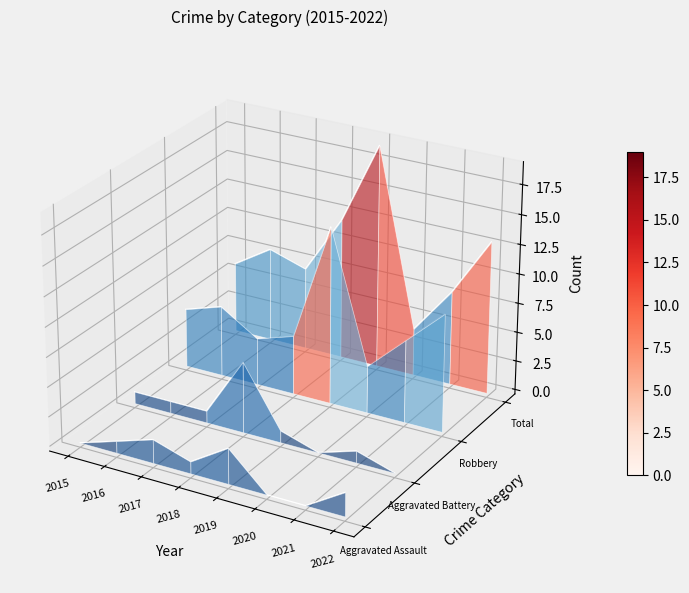

Which label corresponds to the smallest value in the chart?

2021